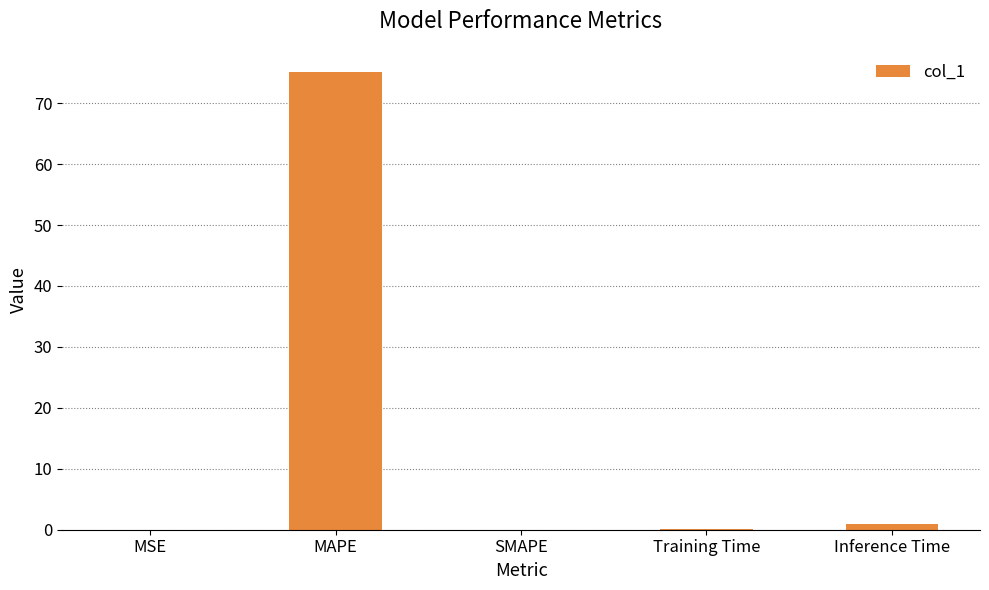

What is the sum of all values?

76.2